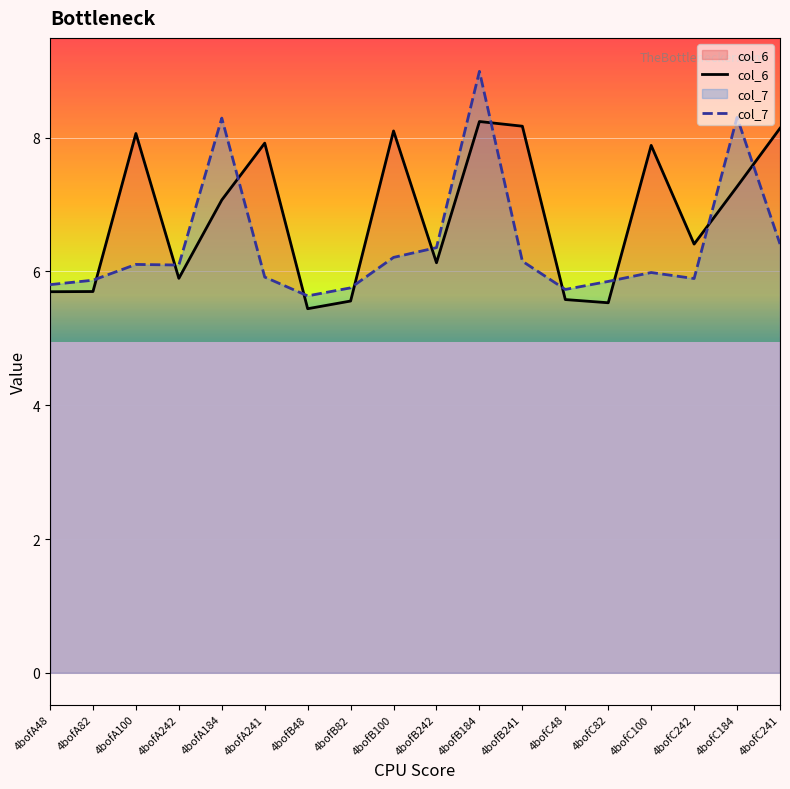

How many lines are shown in the chart?

2